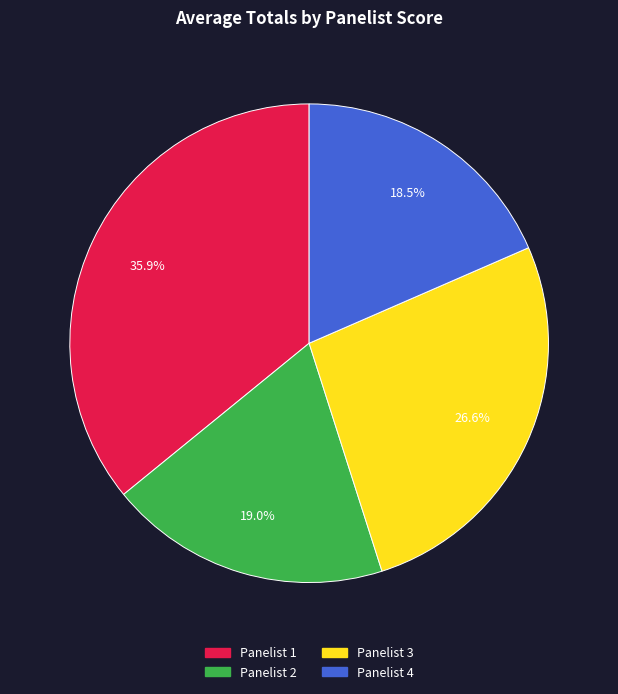

The Panelist 2 slice represents 27% of the pie. True or false?

False